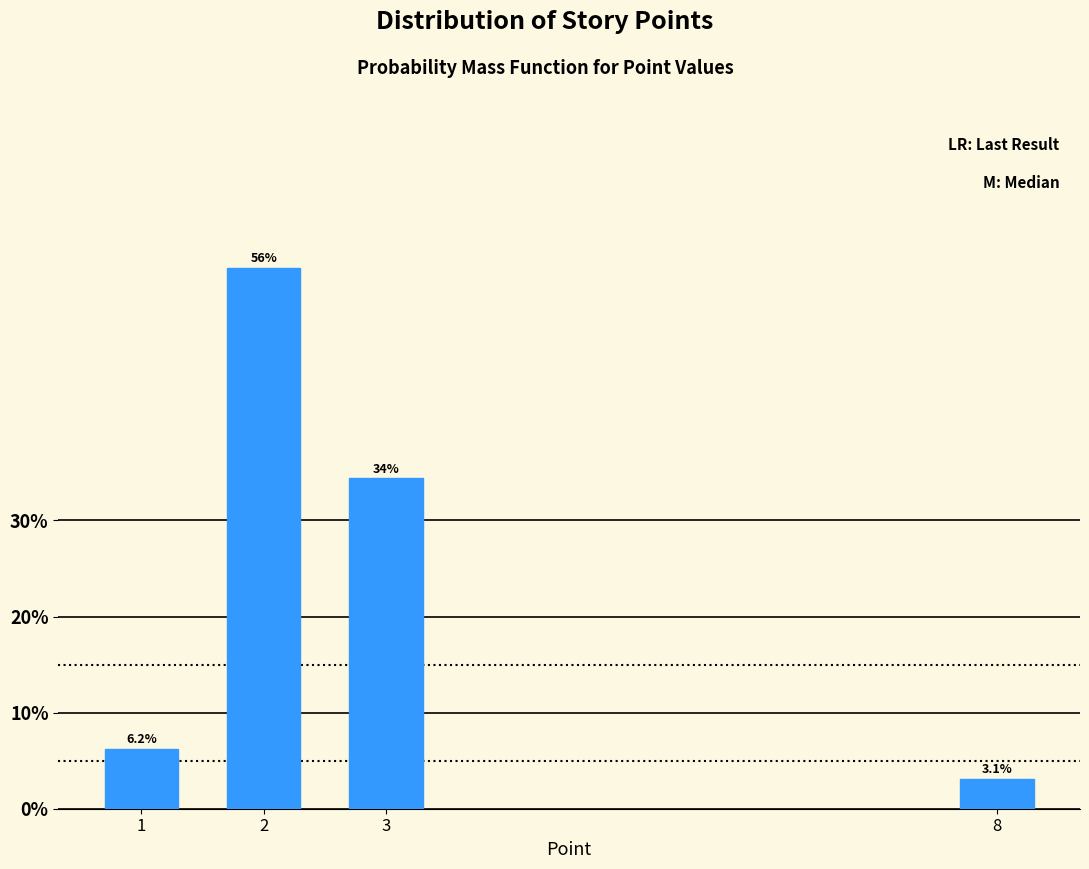

What is the value of the 3rd bar from the left?

34.4